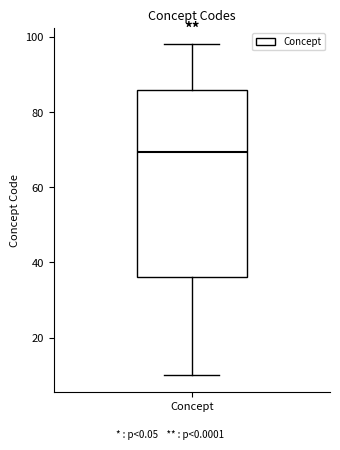

Where does the lower whisker of the box for Concept end on the y-axis? The values are not printed on the chart, so give them approximately, as read against the axis.

10